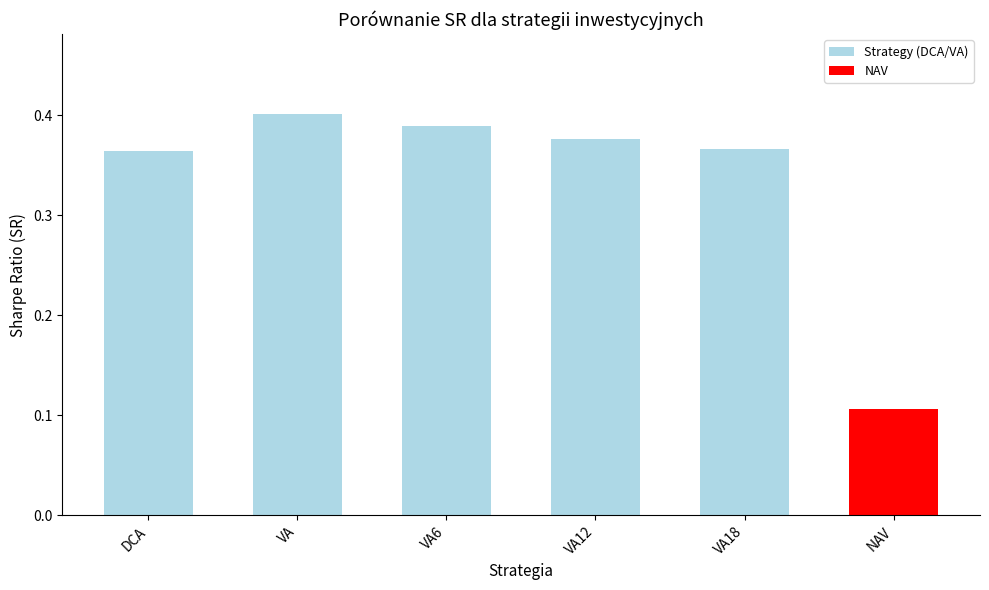

The value at VA is 0.6. True or false?

False